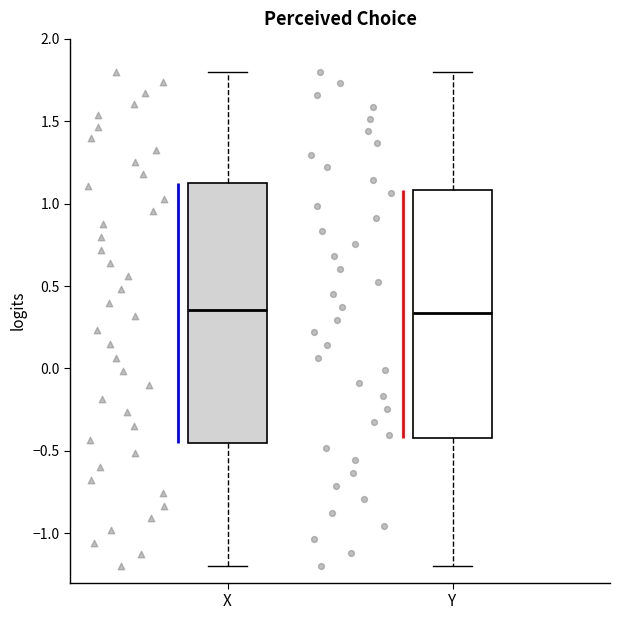

Where does the median line of the box for X sit on the y-axis? The values are not printed on the chart, so give them approximately, as read against the axis.

0.35